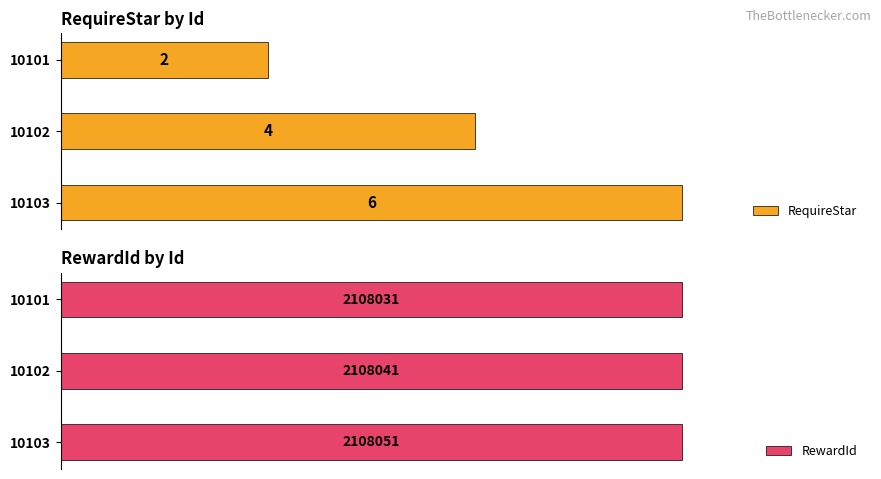

The value of RequireStar at 10103 is 6. True or false?

True